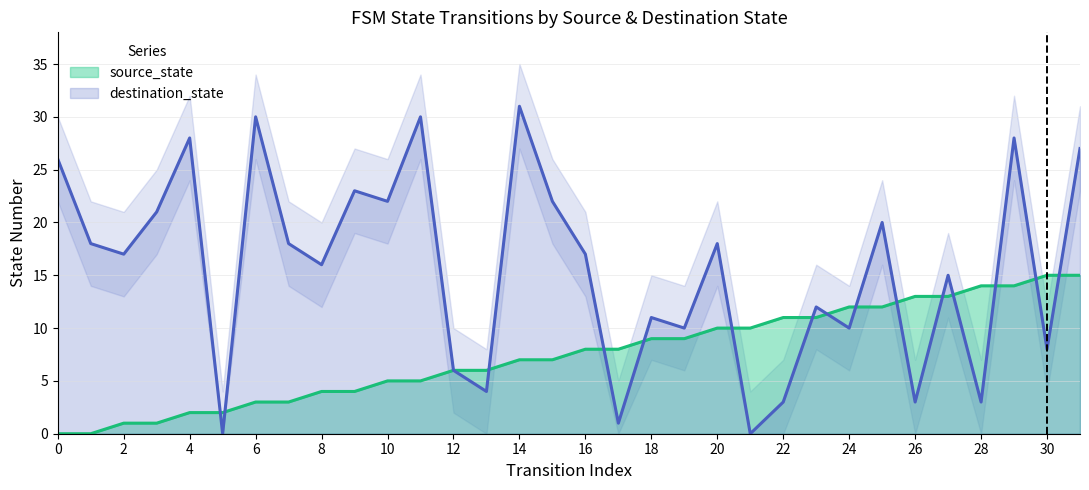

What is the sum of all source_state values?

240